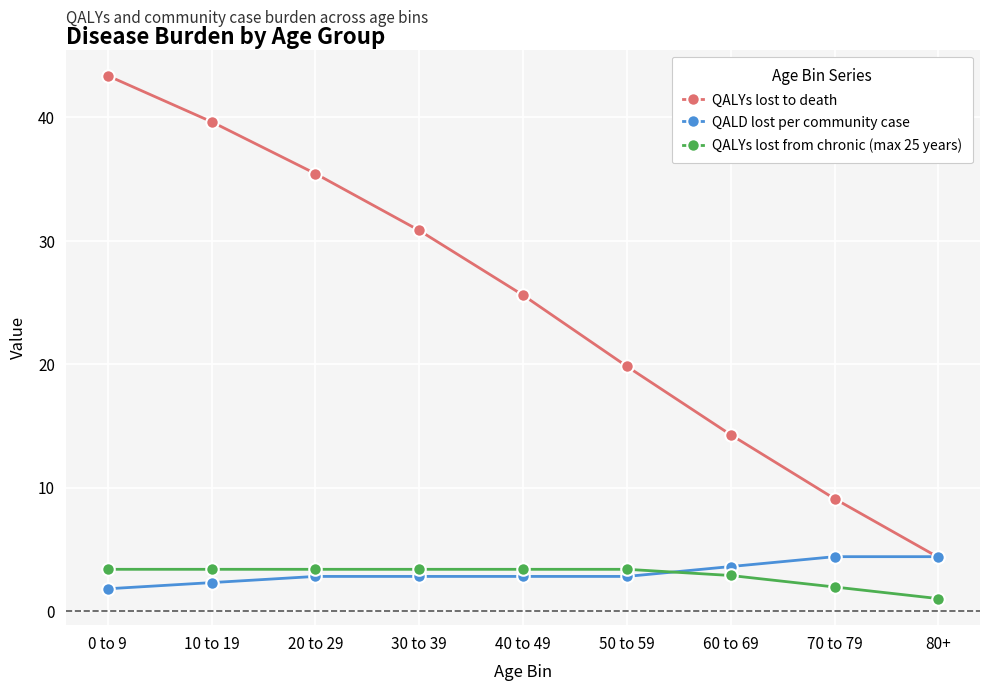

What is the value of the QALYs lost to death point at the 8th from the left?

9.1